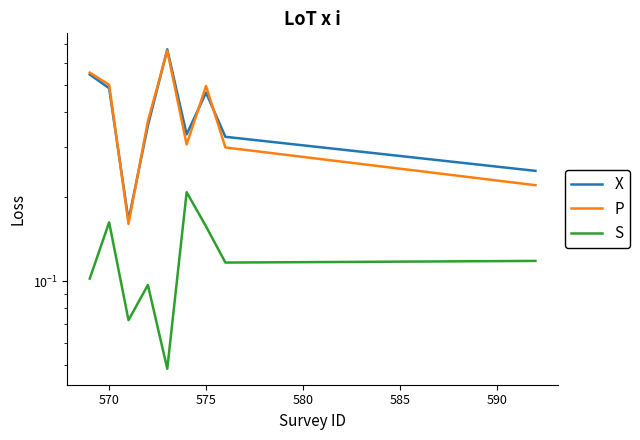

Does the chart display data point markers on the line(s)?

No